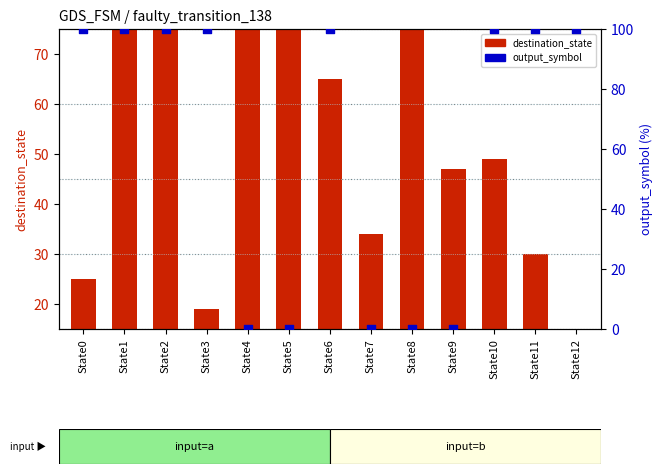

Is the value of destination_state at State3 greater than the value of output_symbol at State5?

Yes